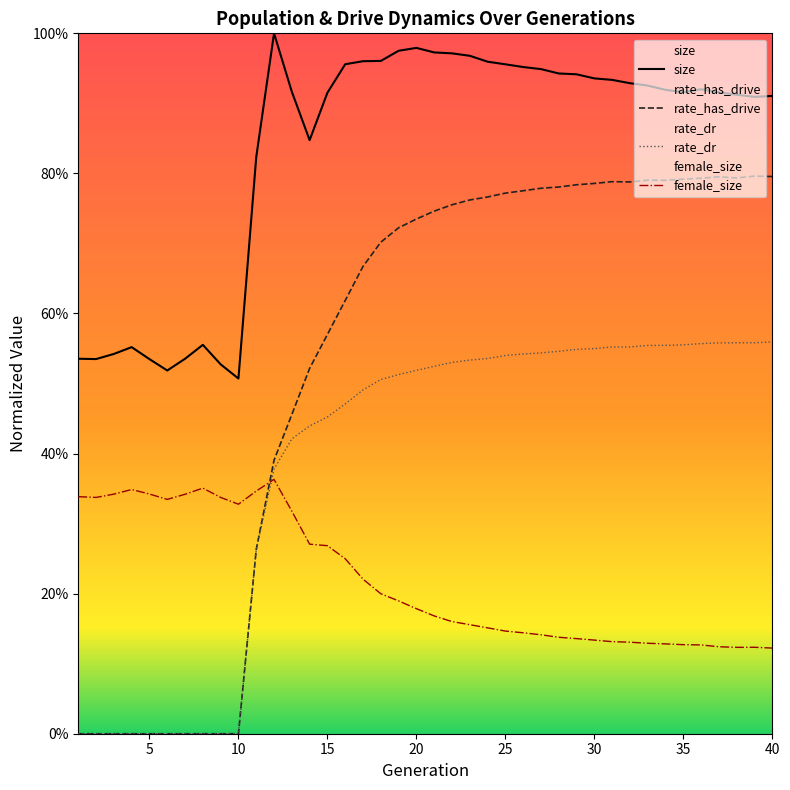

Rank the series by their average value, from highest to lowest.

size, rate_has_drive, rate_dr, female_size